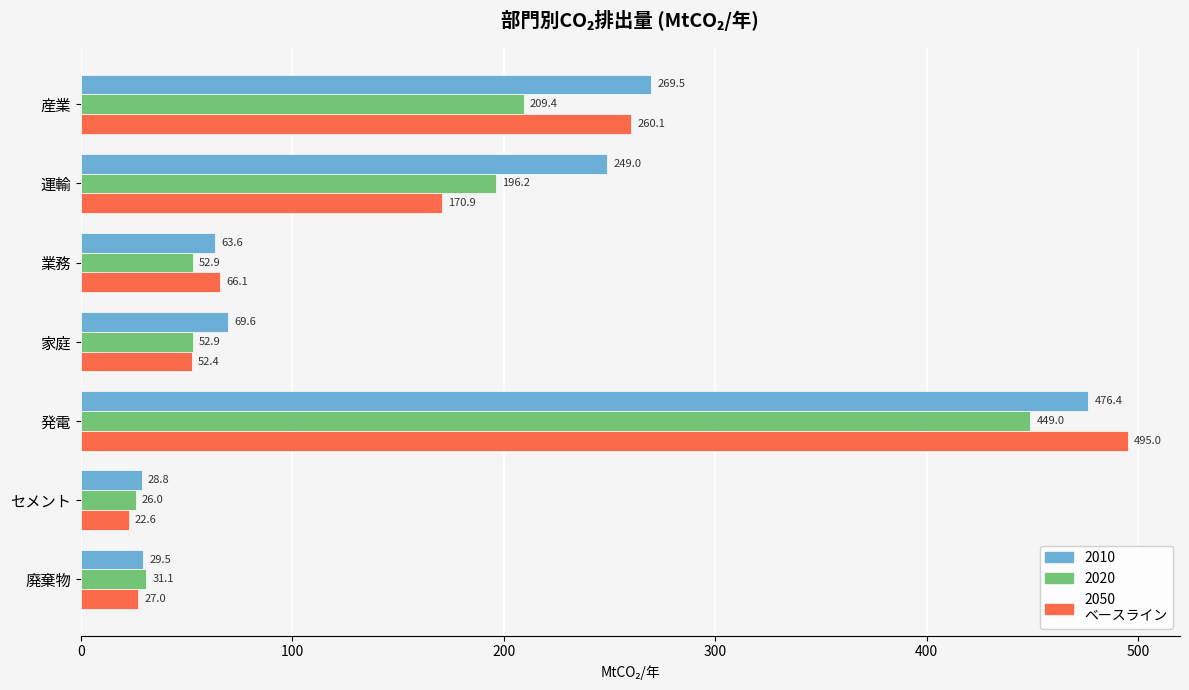

What is the difference between the highest and lowest values at セメント?

6.2